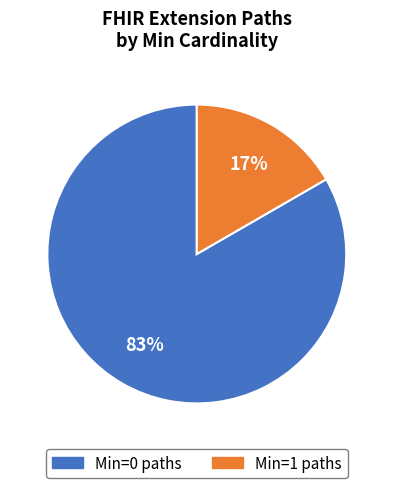

Is there any slice that represents more than half of the pie?

Yes